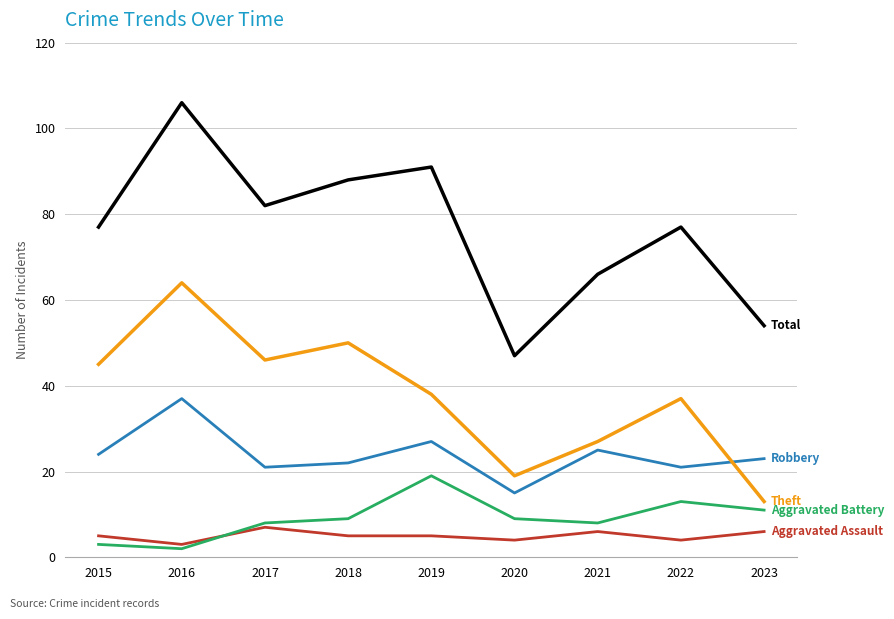

What is the spread (max minus min) of values at 2023?

48